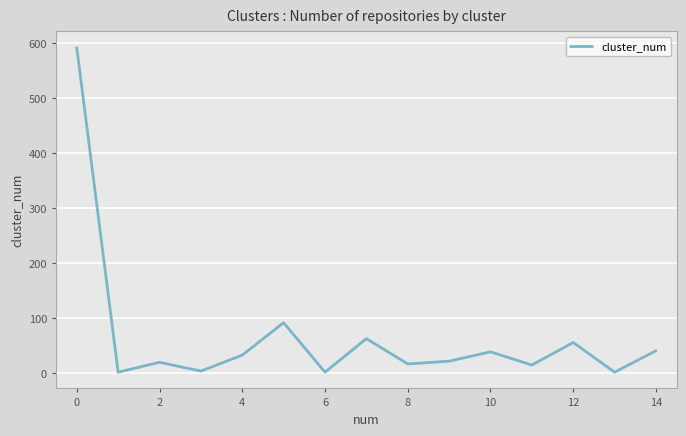

What is the difference between the maximum and minimum values?

590